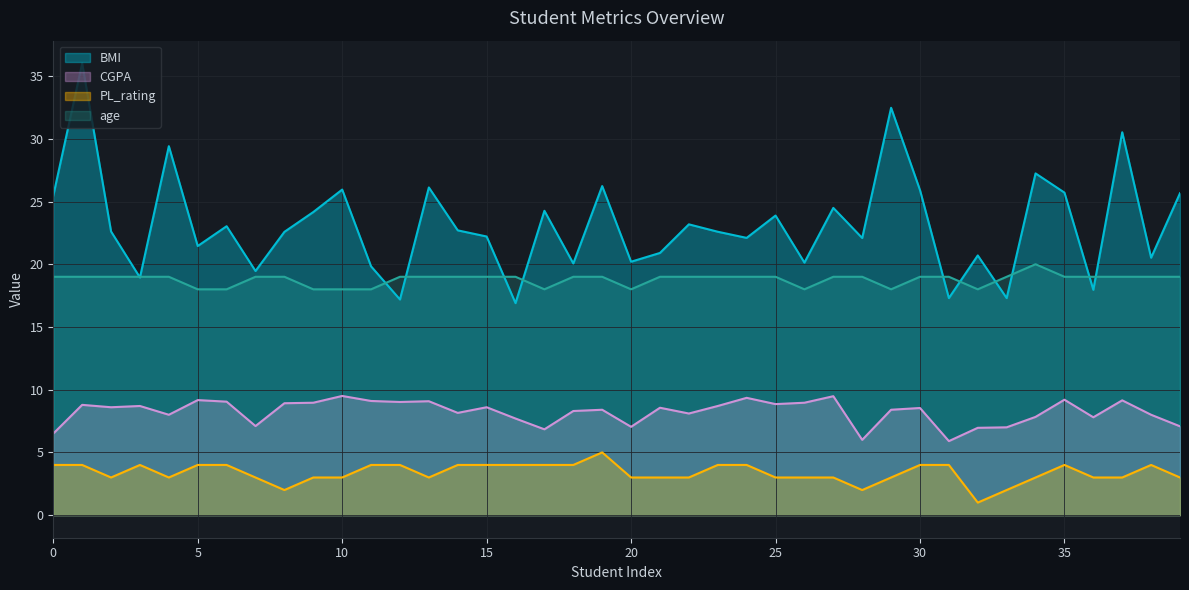

In CGPA, how many points are higher than both neighbors (excluding endpoints)?

13